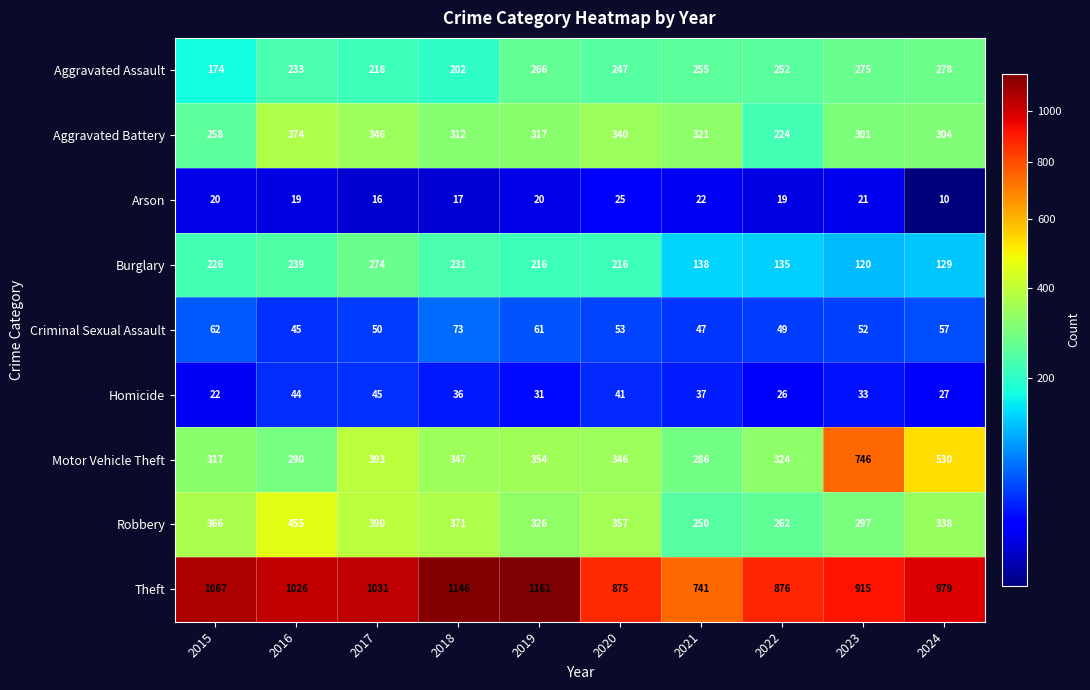

What is the sum of the Criminal Sexual Assault values at 2015 and 2021?

109